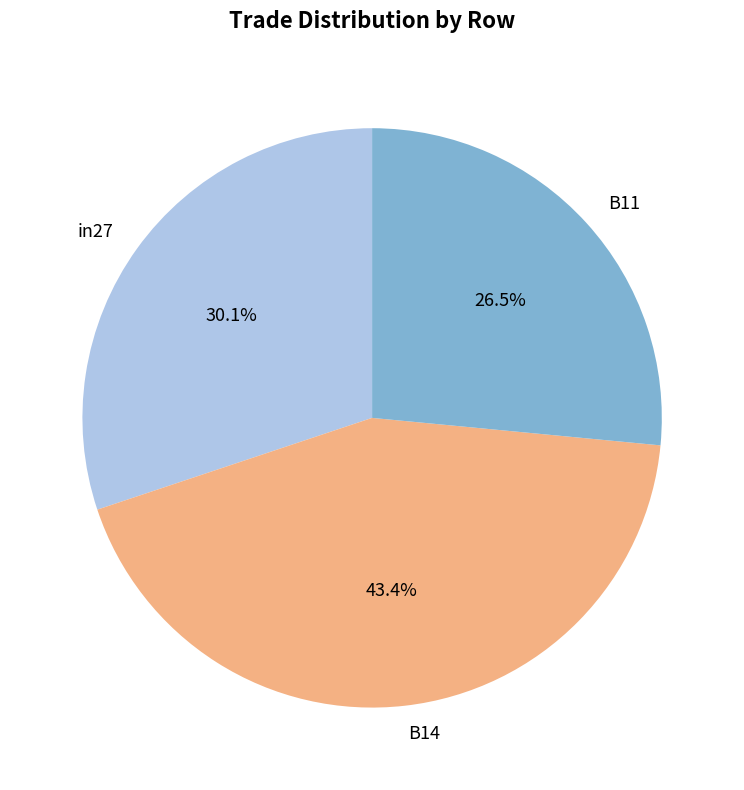

Which slice is the largest?

B14